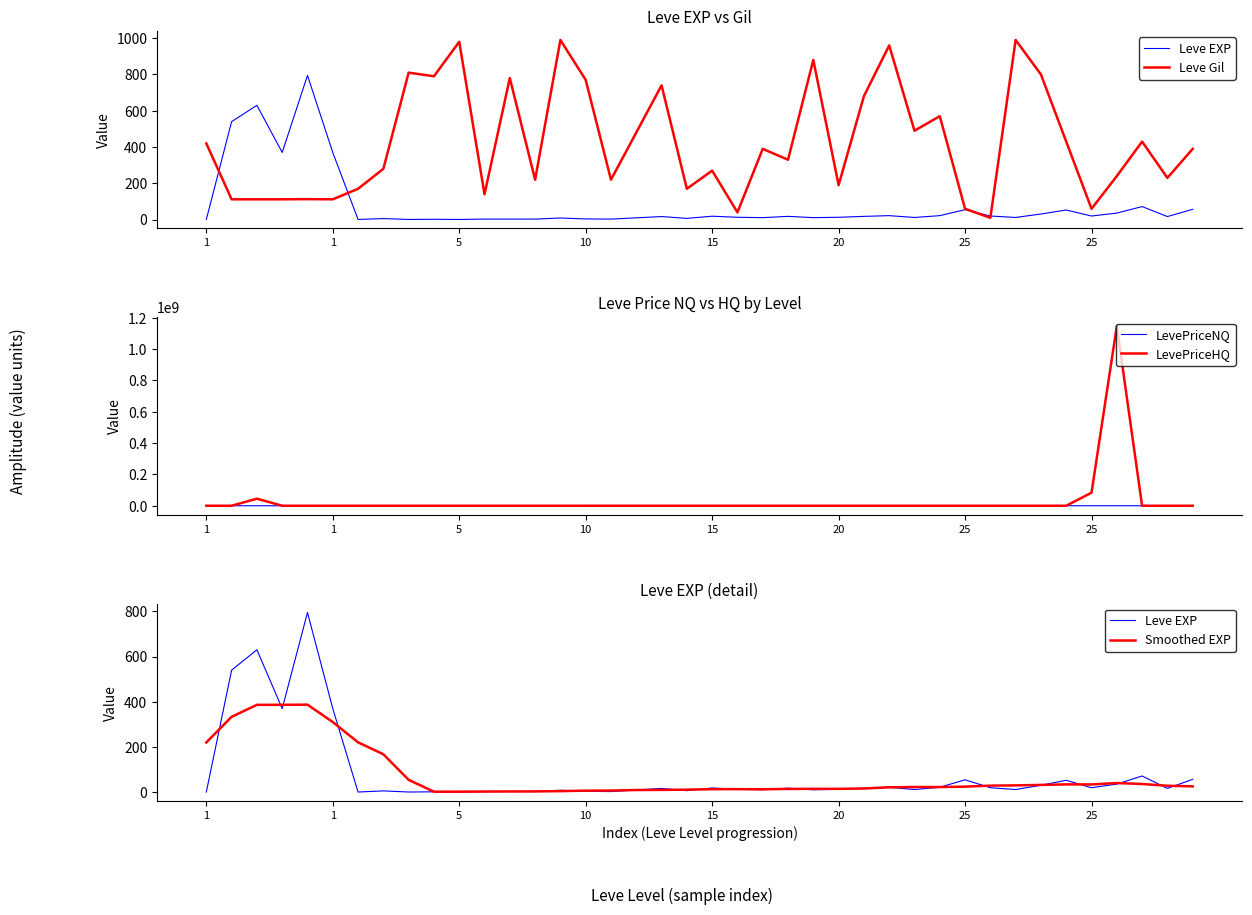

Which has a higher value, 32 or 13?

32